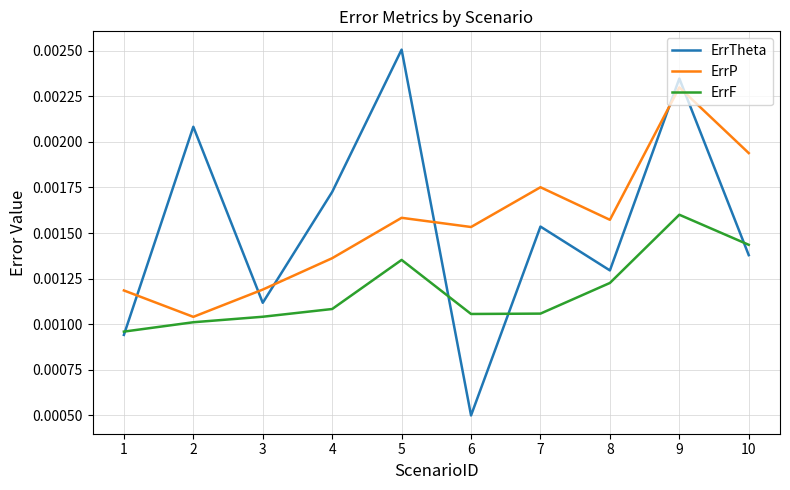

Where is ErrF nearest to the value 0?

1